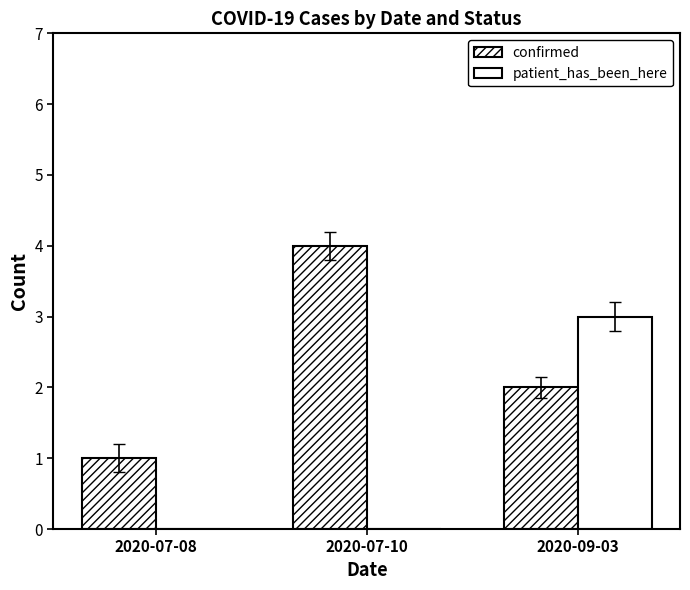

What position from the right is 2020-07-10?

2